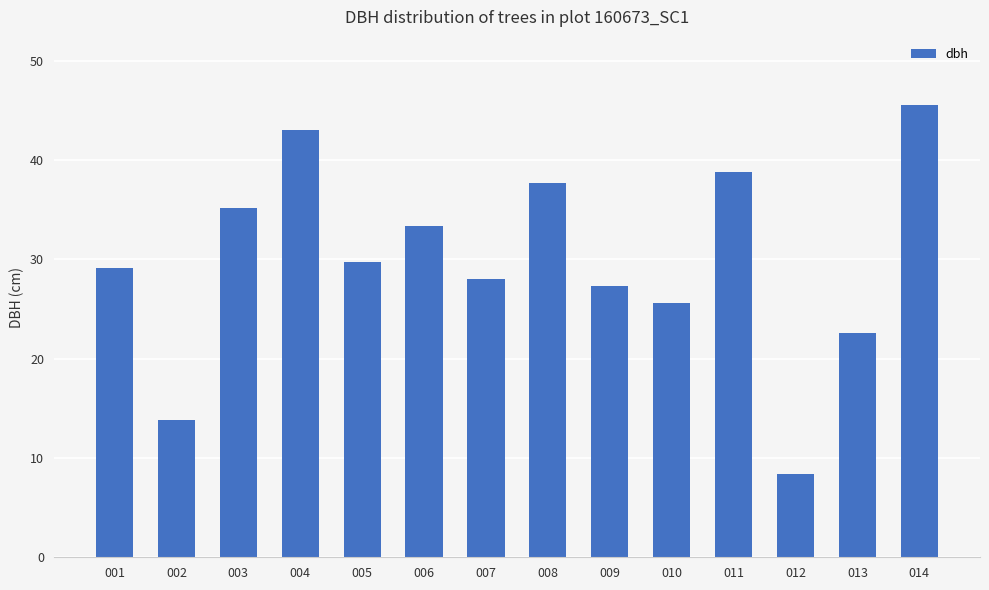

At which category does the chart reach its peak across all series?

014